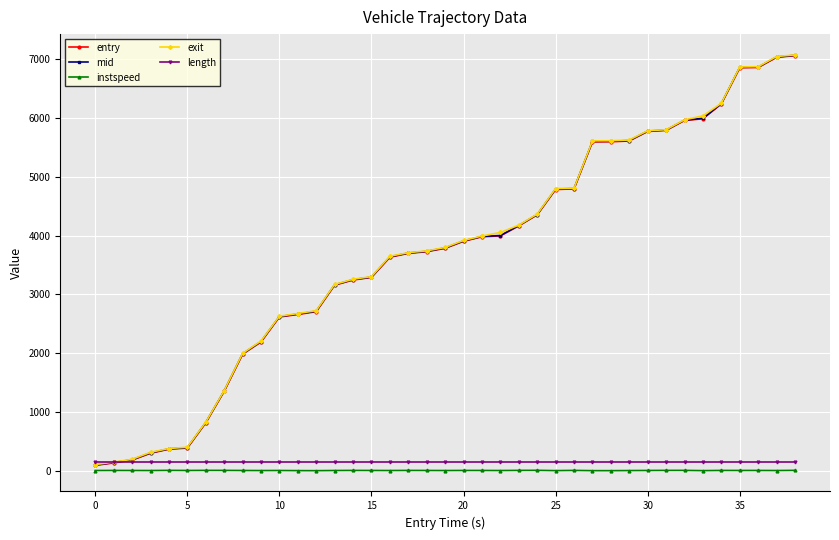

What is the value of the mid point at the 36th from the left?

6856.6